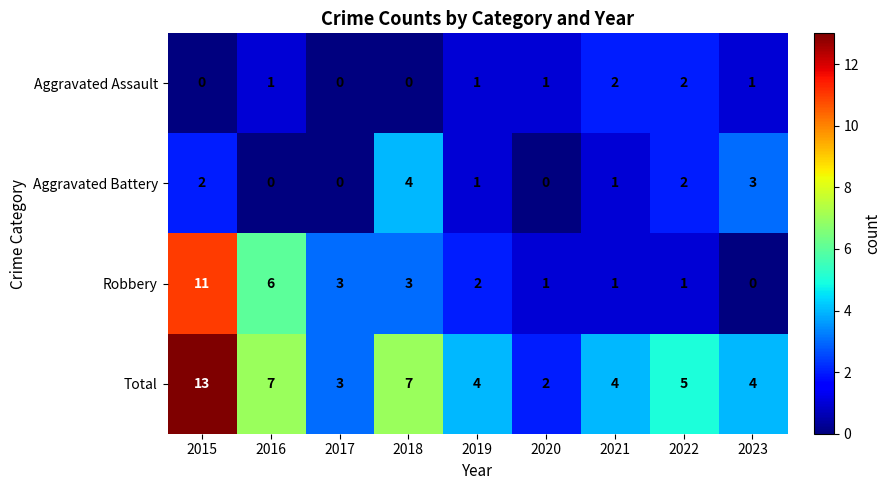

True or false: Aggravated Assault has a value of 0 at 2018.

True